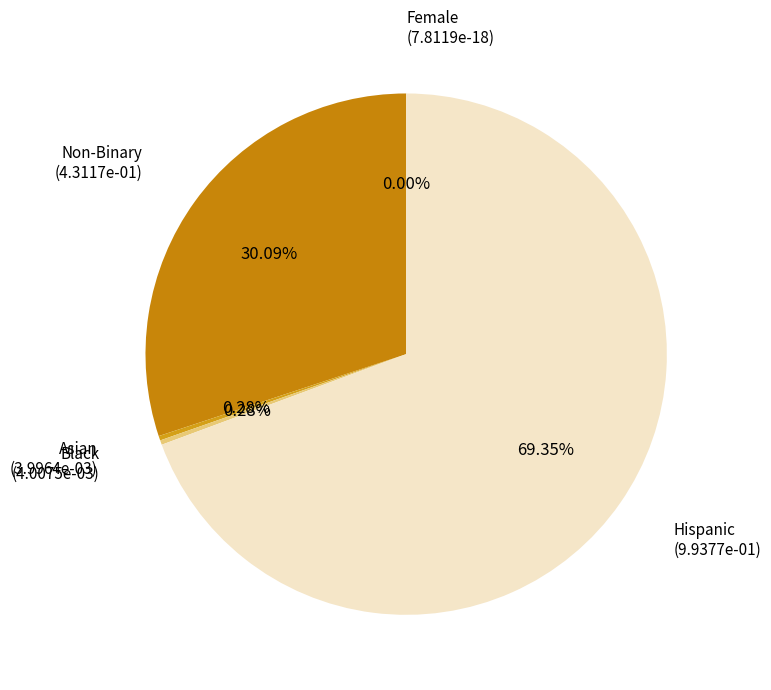

How much of the chart is everything except Hispanic?

30.6%